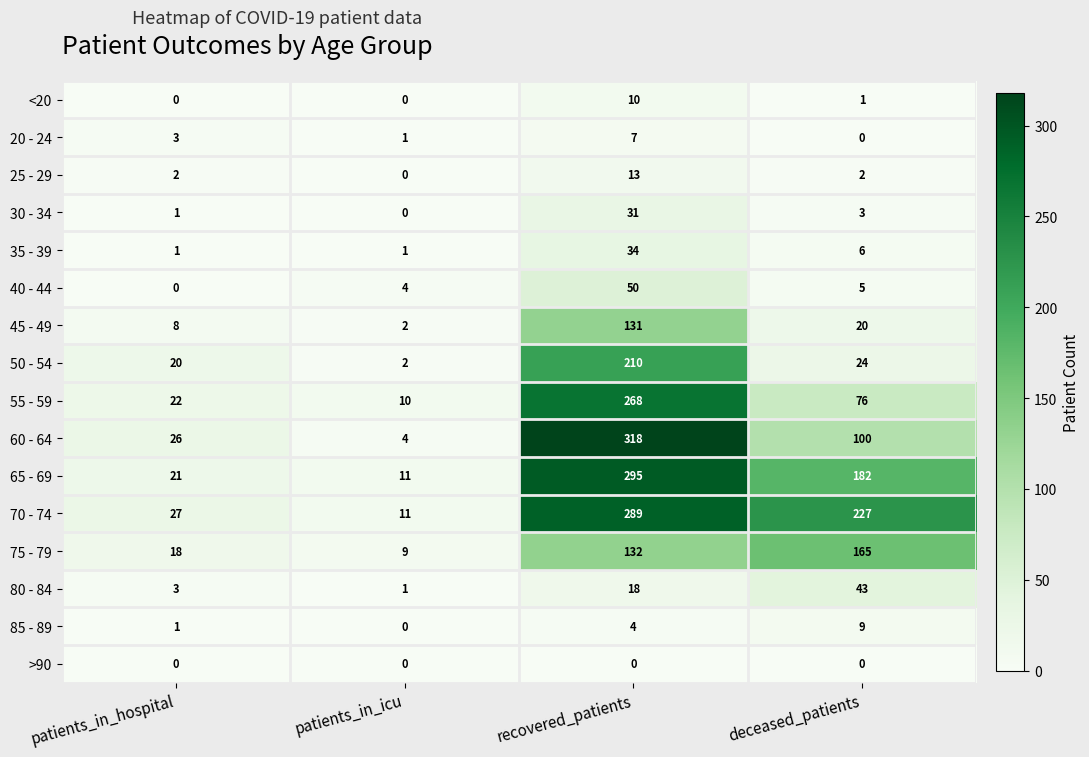

What is the total value across all series at deceased_patients?

863